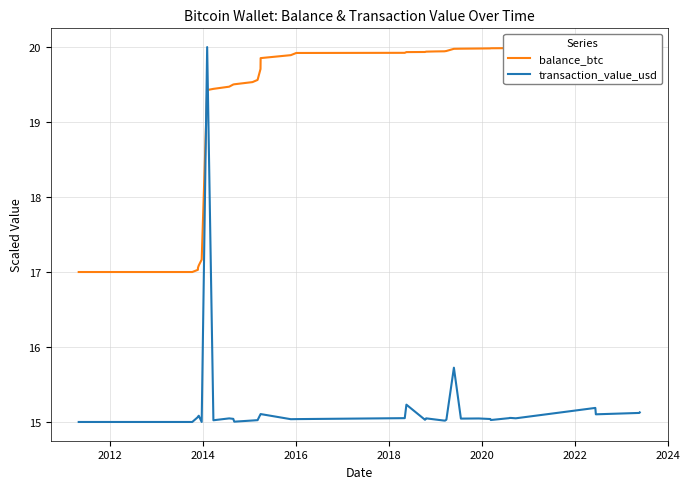

Is the value of transaction_value_usd at 20 greater than the value of balance_btc at 30?

No